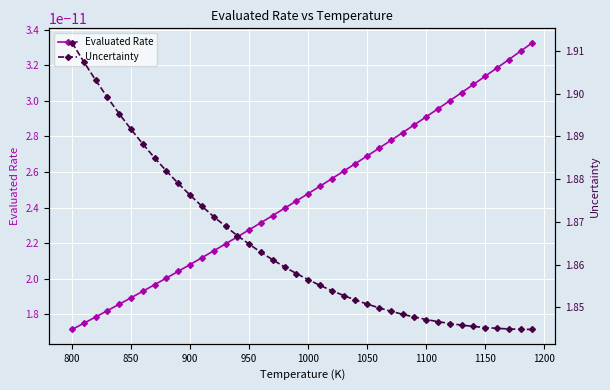

The Evaluated Rate series shows 0.0 at 1150. True or false?

False